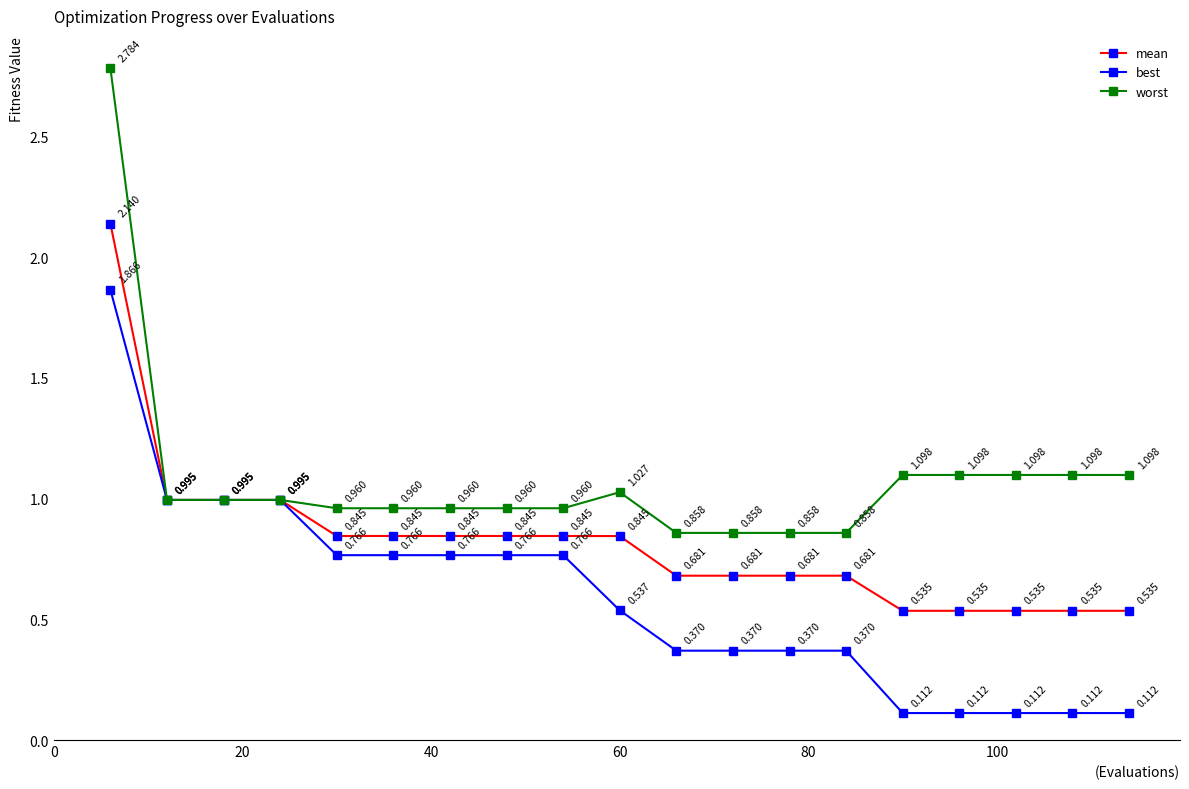

Which series has the largest total across all categories?

worst